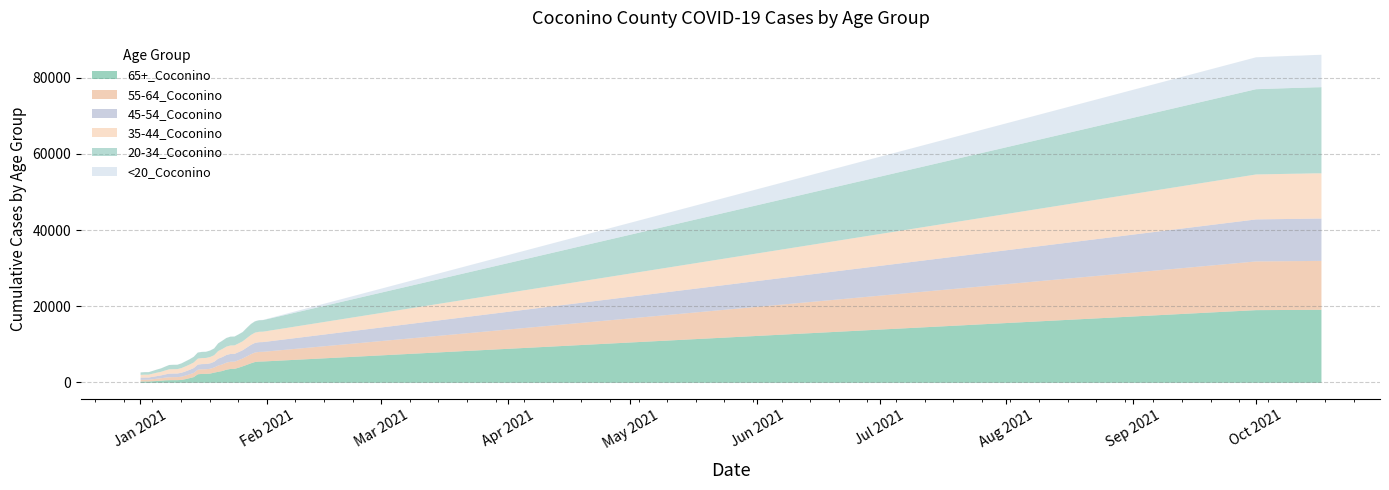

What is the spread (max minus min) of values at 10/11/2021?

14081